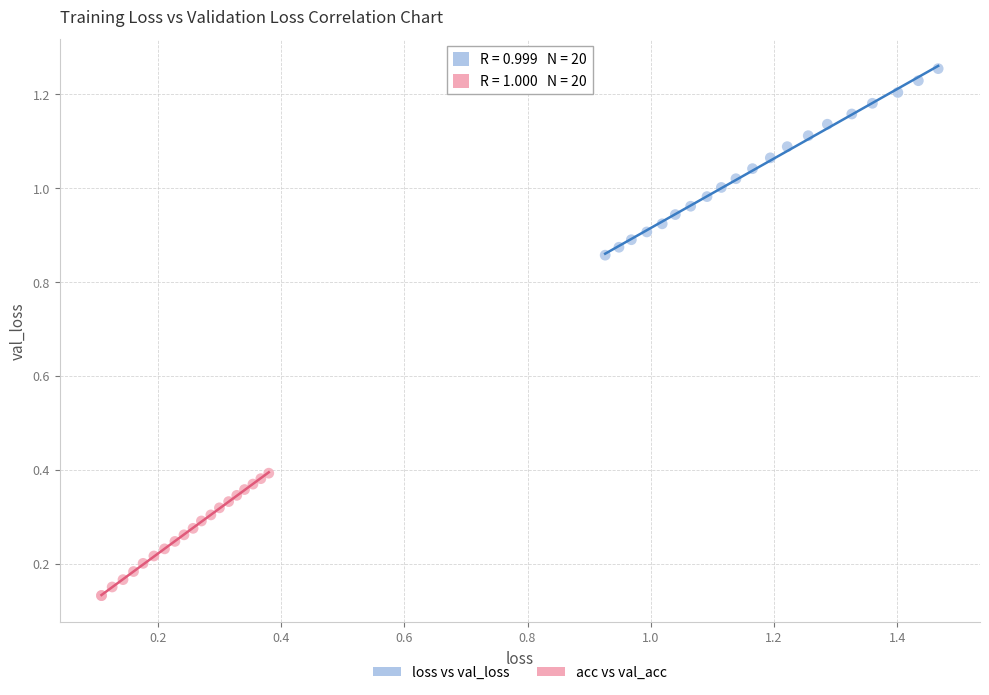

What are all the series names shown in the legend?

loss vs val_loss, acc vs val_acc